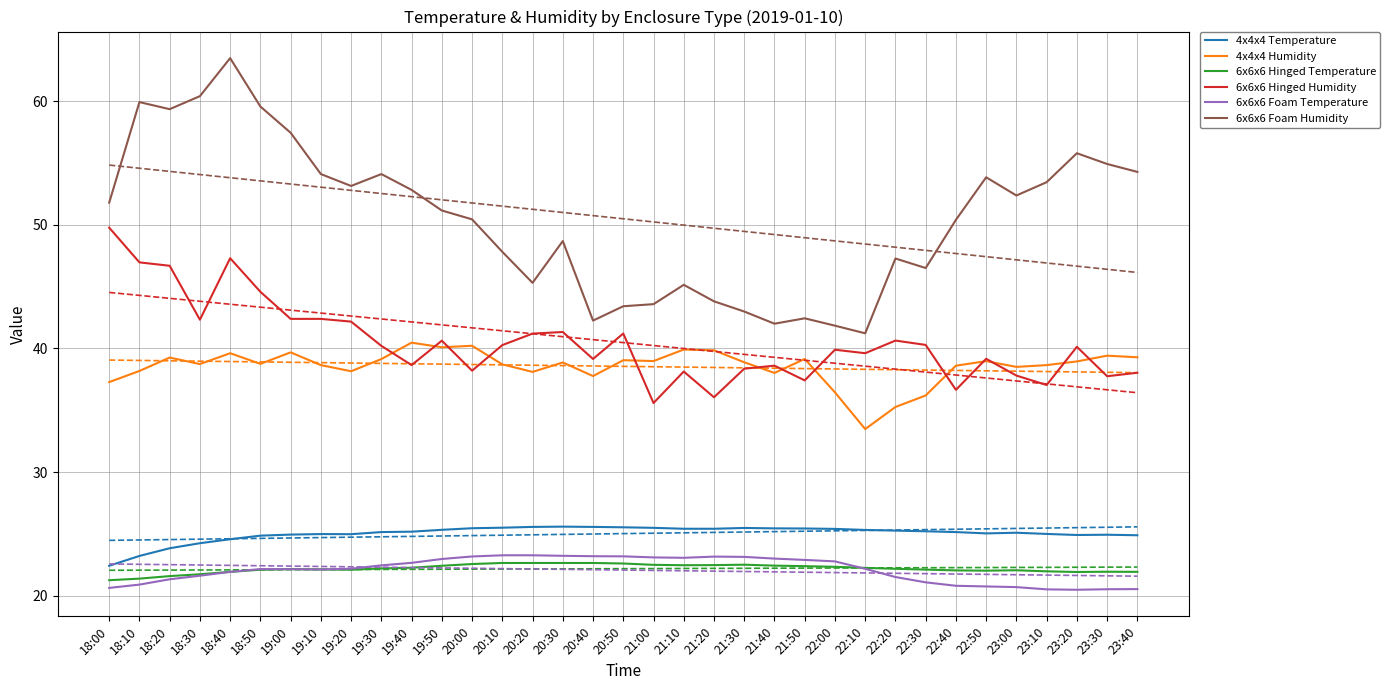

How many lines are shown in the chart?

6